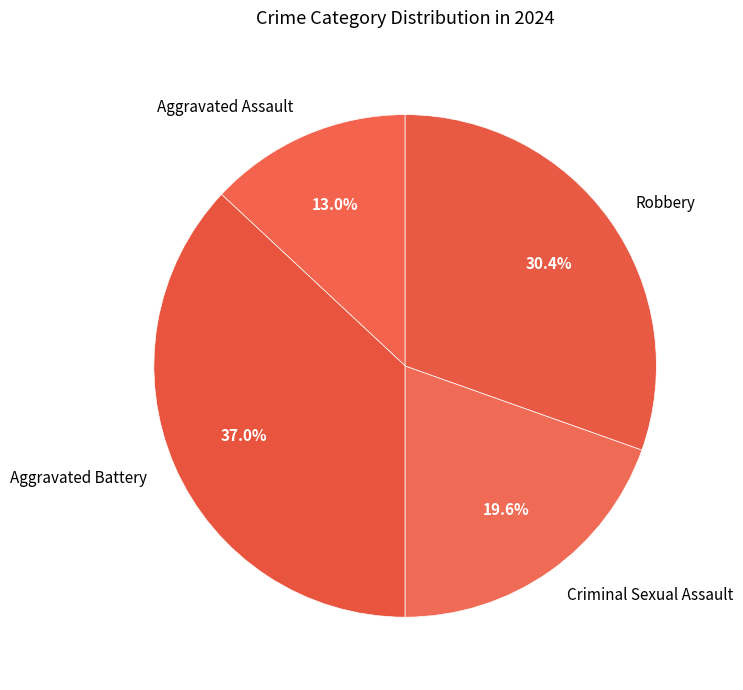

Is there a majority slice in this chart?

No